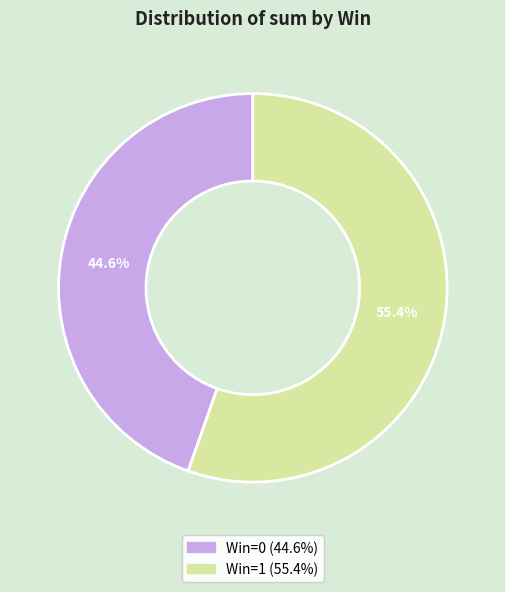

To the nearest percent, what portion does Win=1 represent?

55%